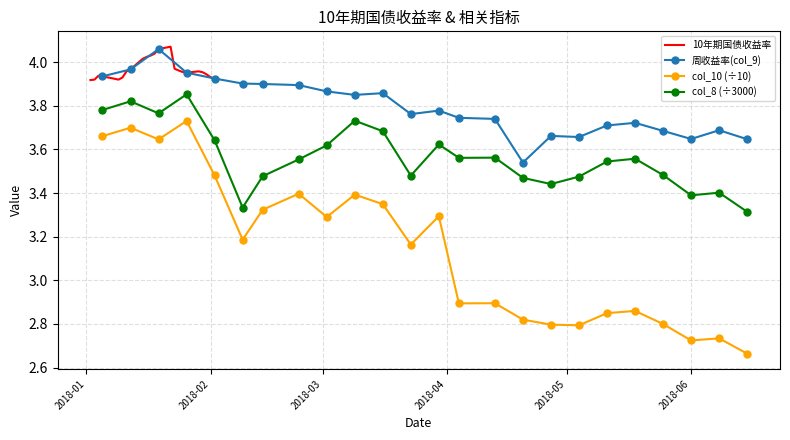

True or false: 10年期国债收益率 has more than 1 points higher than both neighbors.

True